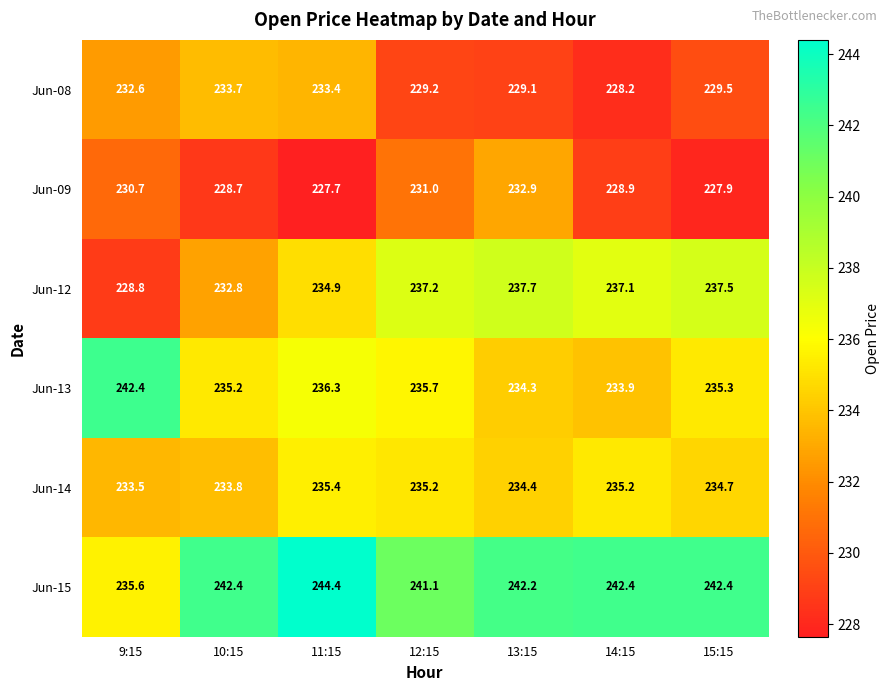

Which series has the largest total across all categories?

Jun-15